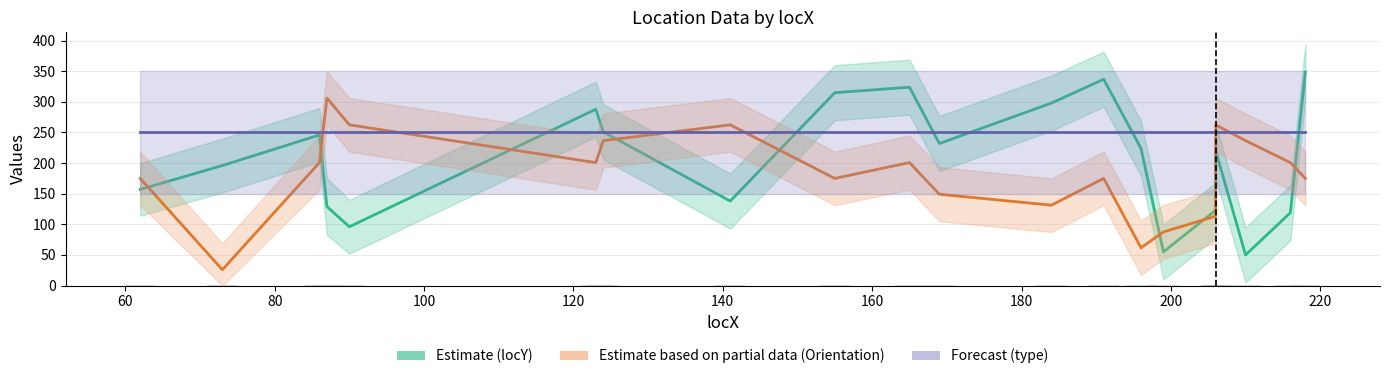

What is the highest value of the Estimate based on partial data (Orientation) series?

306.2